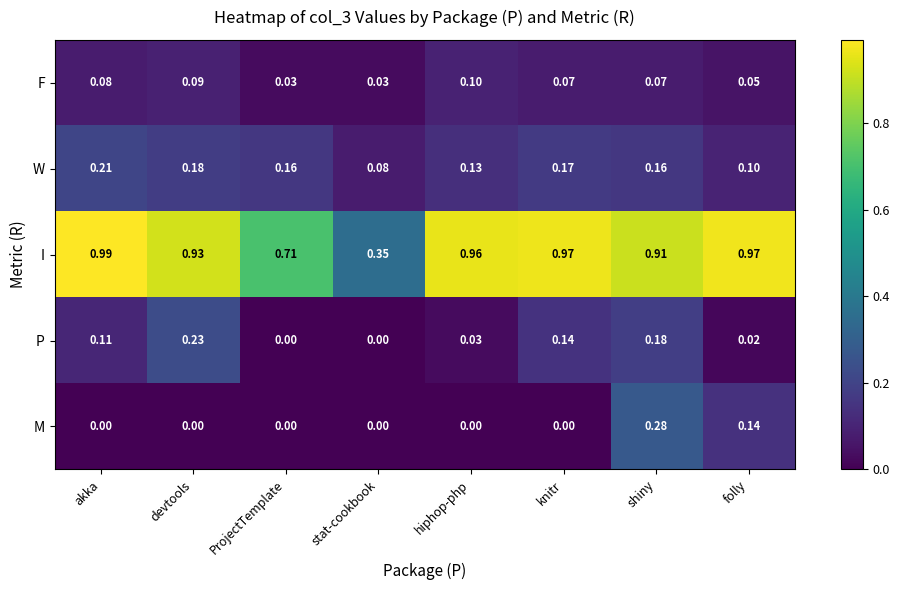

Is the value of P at stat-cookbook greater than the value of M at shiny?

No